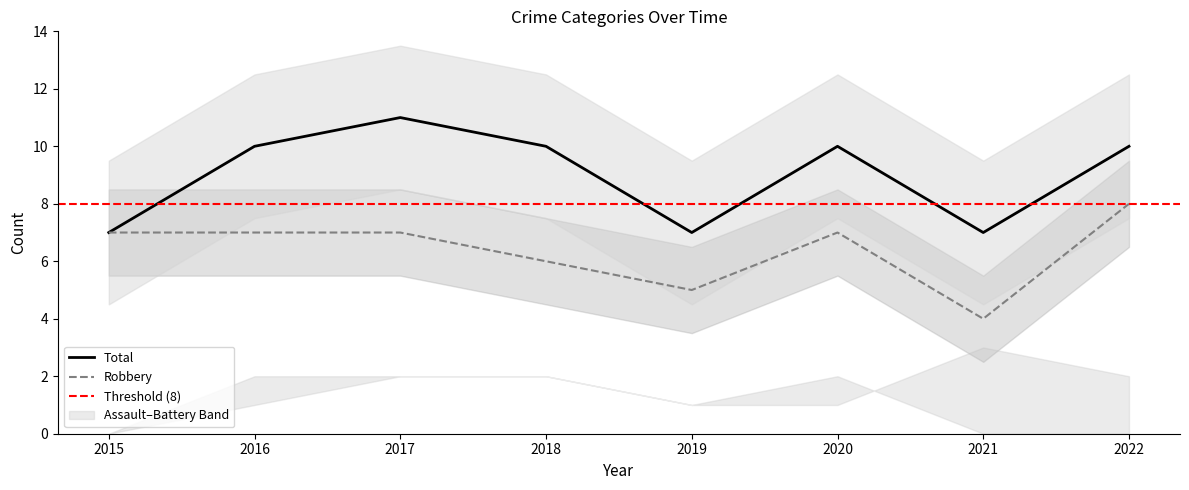

What is the greatest value displayed?

11